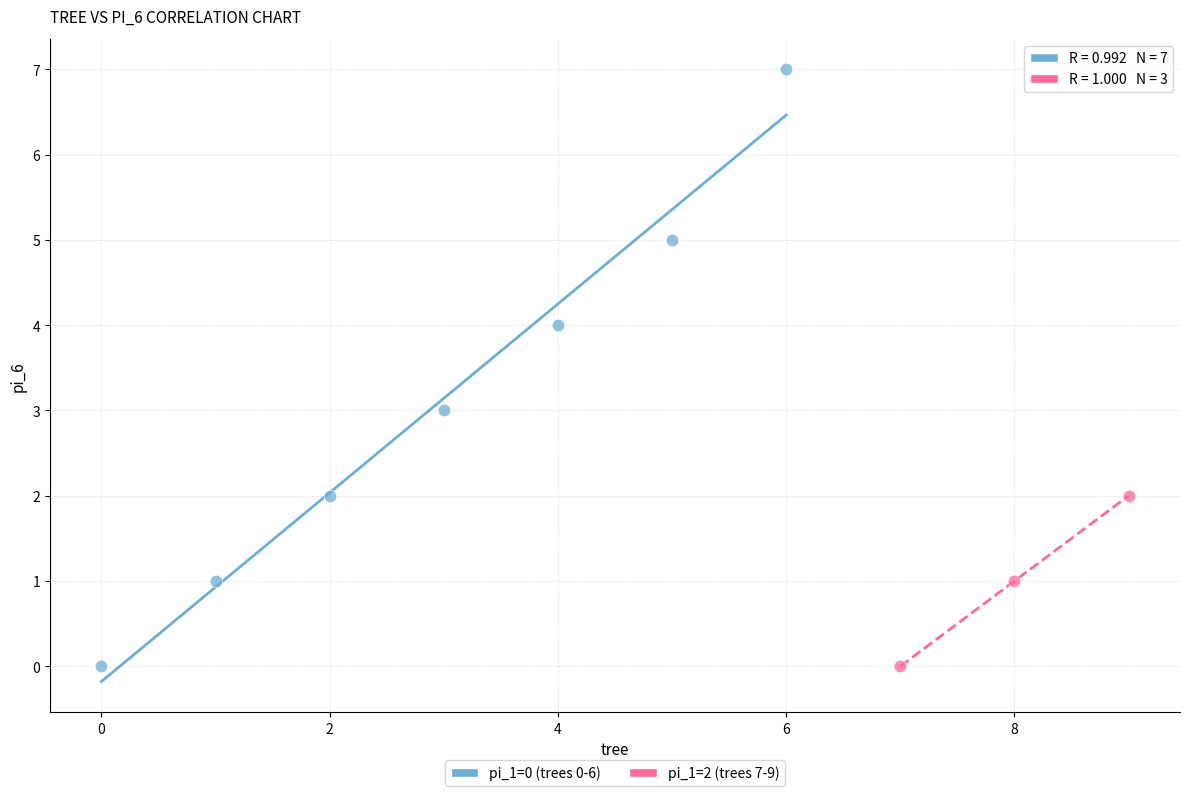

Which series contains the highest Y value?

pi_1=0 (trees 0-6)